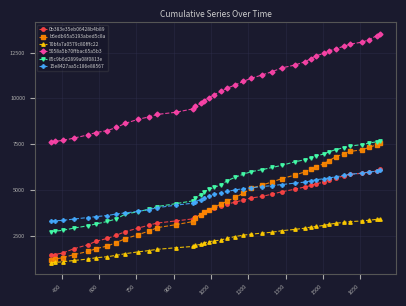

How many distinct data groups are displayed?

6